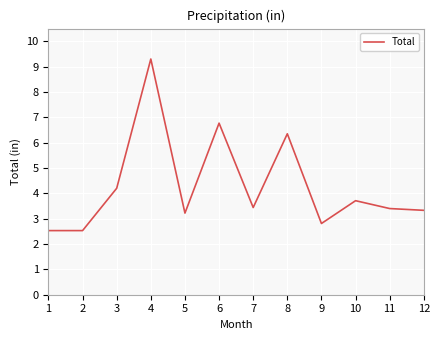

What is the minimum value shown in the chart?

2.5